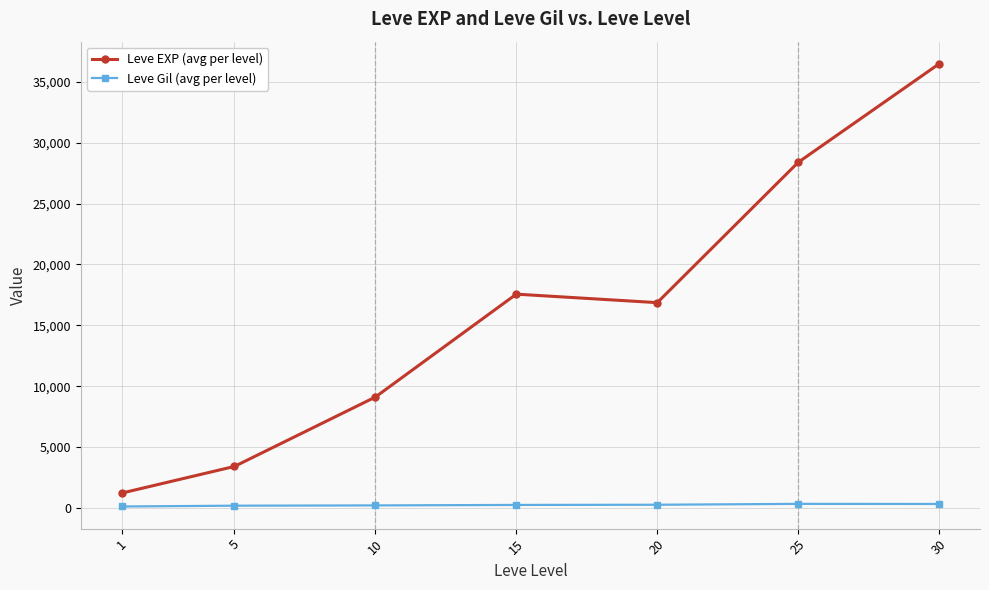

At which category is the sum across all series the highest?

30